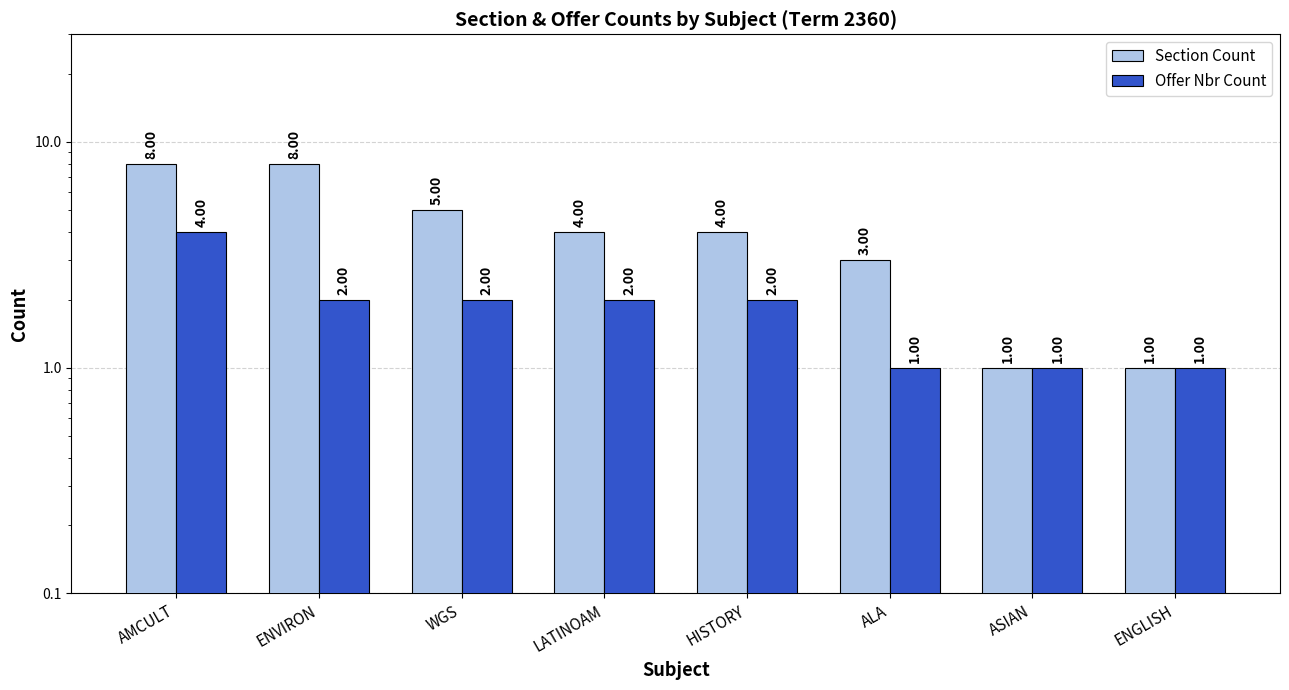

What is the label of the 4th bar from the left?

LATINOAM